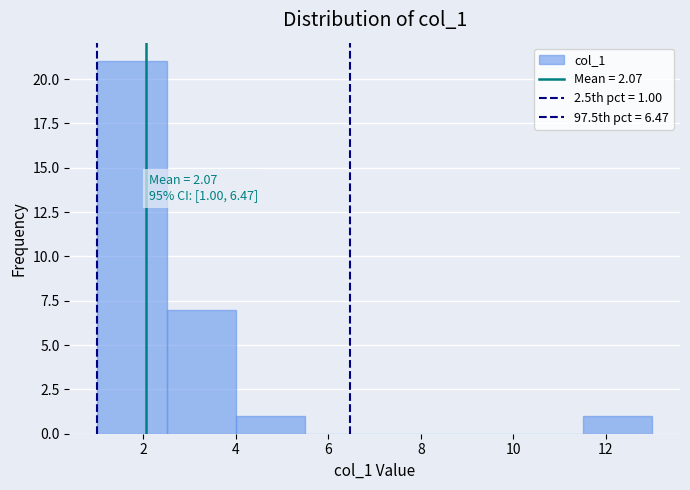

Which range on the x-axis has the tallest bar?

1.0 to 2.5